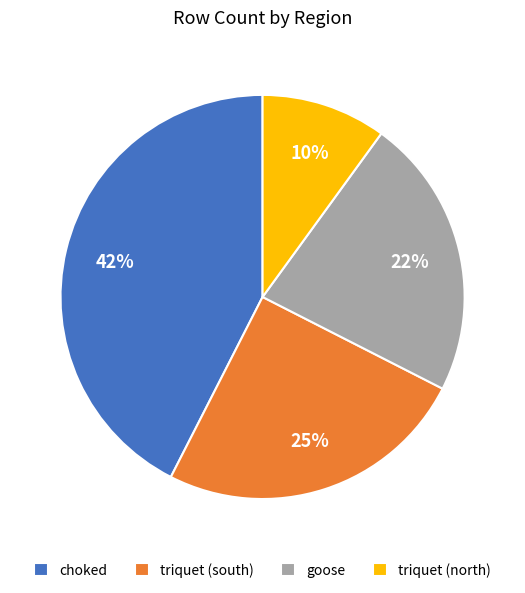

How many slices are in this pie chart?

4